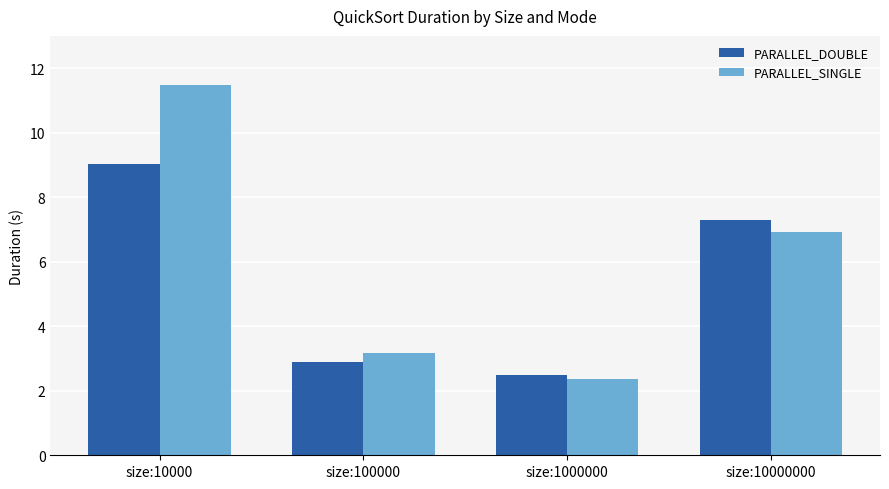

Reading left to right, what are all the values shown in this chart?

PARALLEL_DOUBLE: 9.0	2.9	2.5	7.3
PARALLEL_SINGLE: 11.5	3.2	2.4	6.9